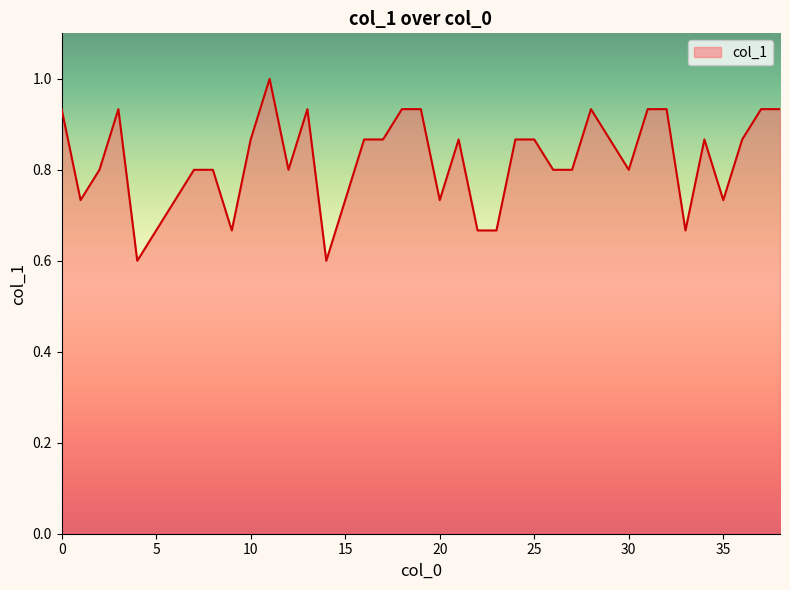

What is the difference between the maximum and minimum values?

0.4